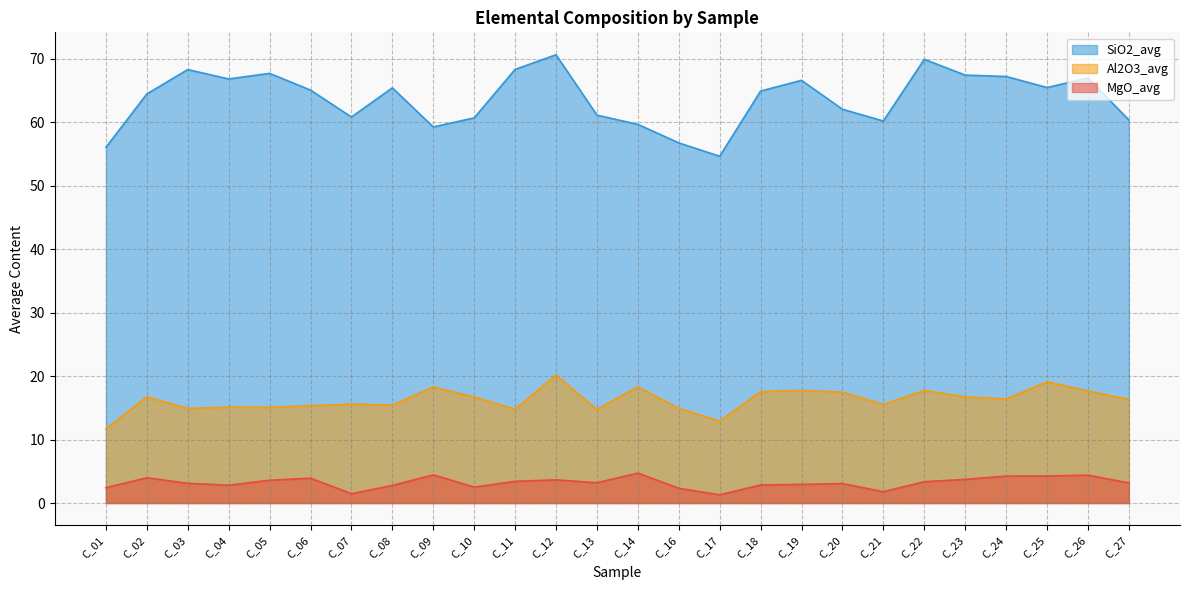

Which category has the highest value across all series?

C_12